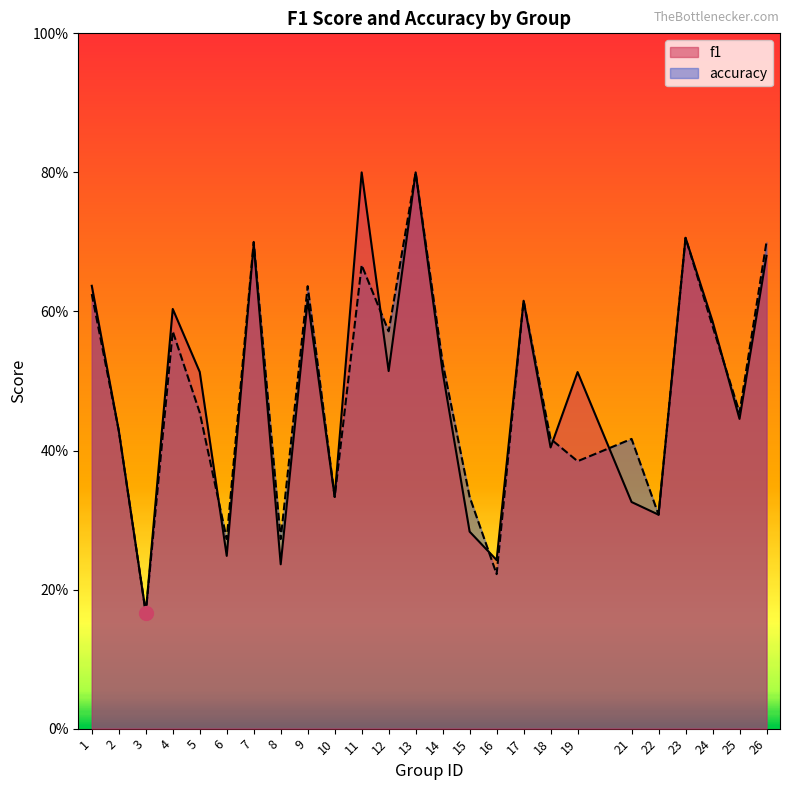

What is the sum of all accuracy values?

12.2